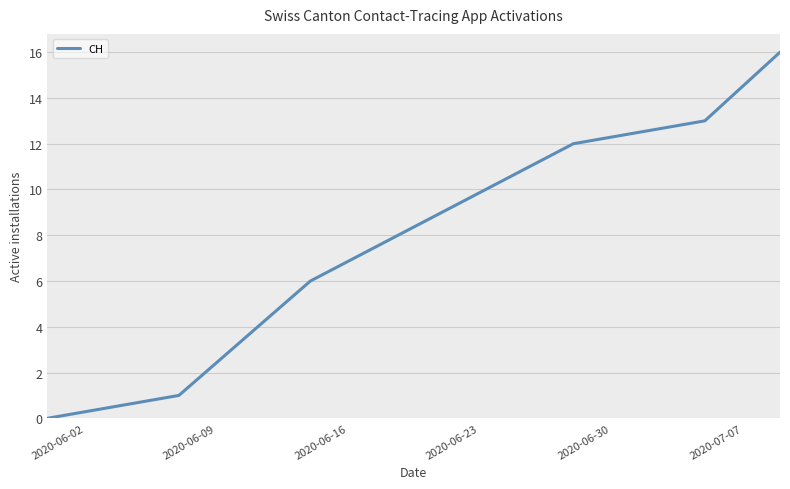

What is the greatest value displayed?

16